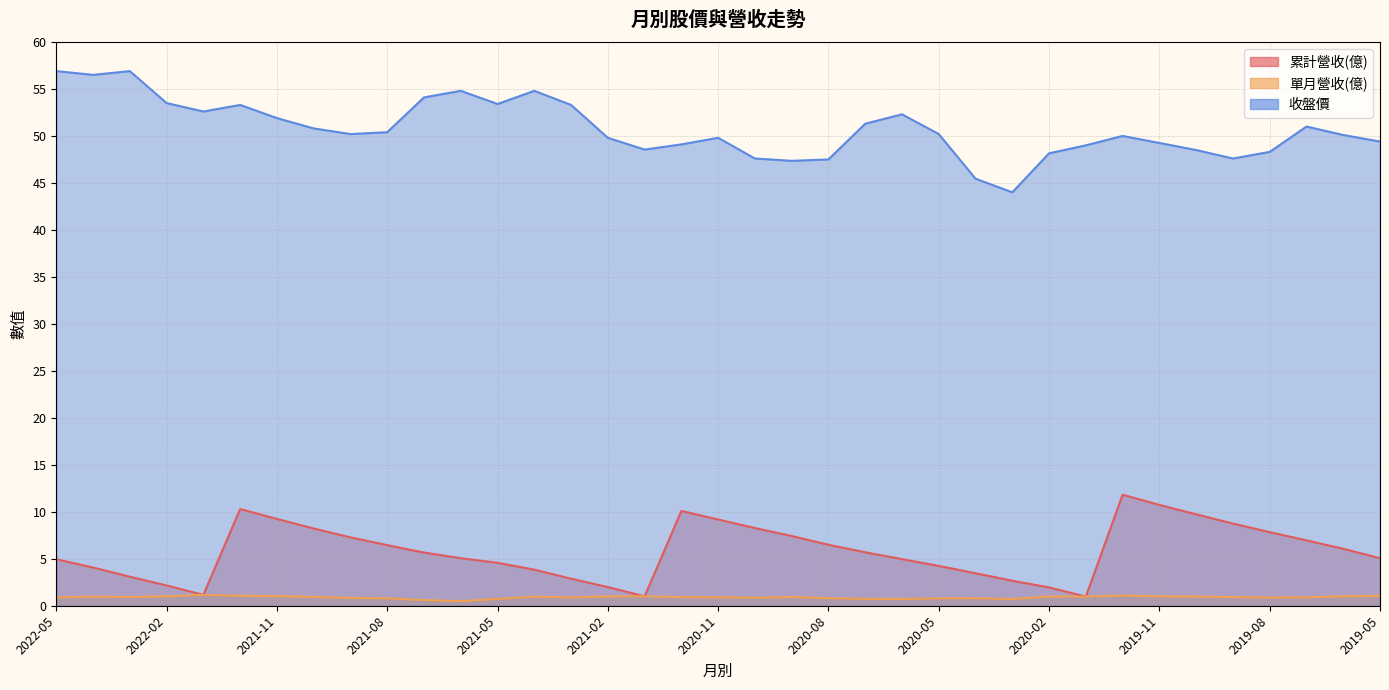

True or false: 單月營收(億) and 收盤價 intersect in this chart.

False